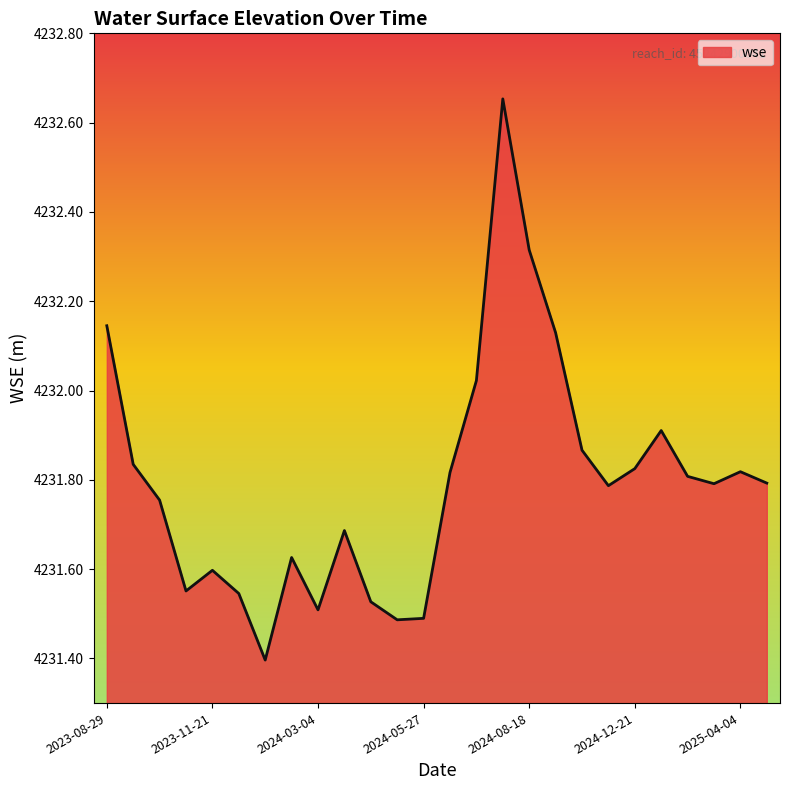

What is the difference between the maximum and minimum values?

1.3